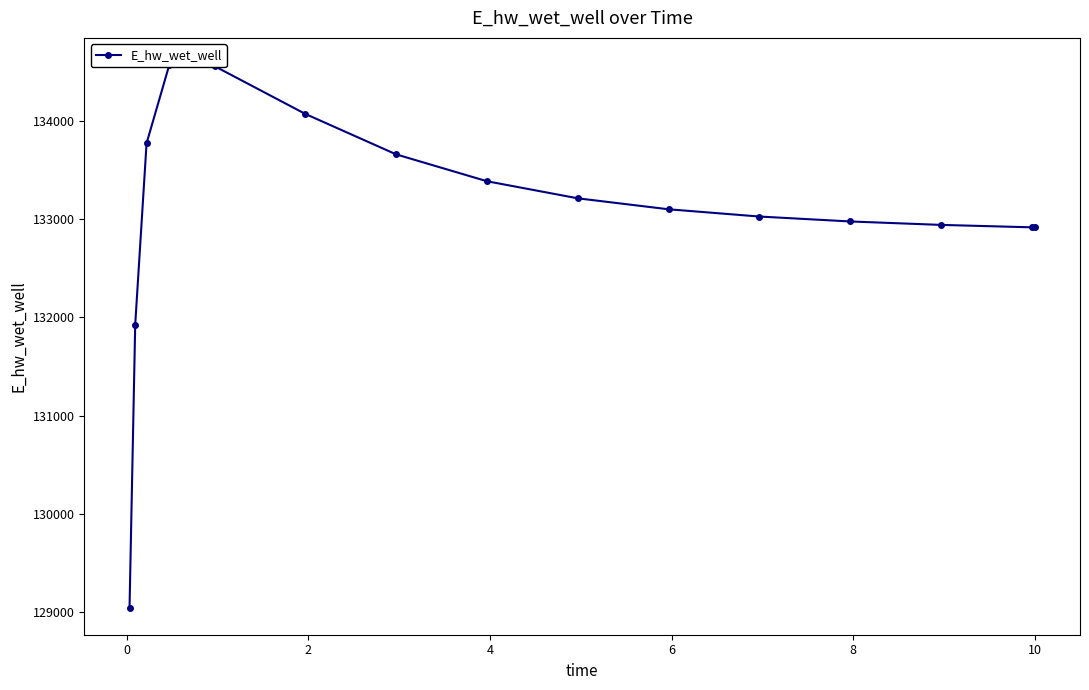

What is the greatest value displayed?

134565.9